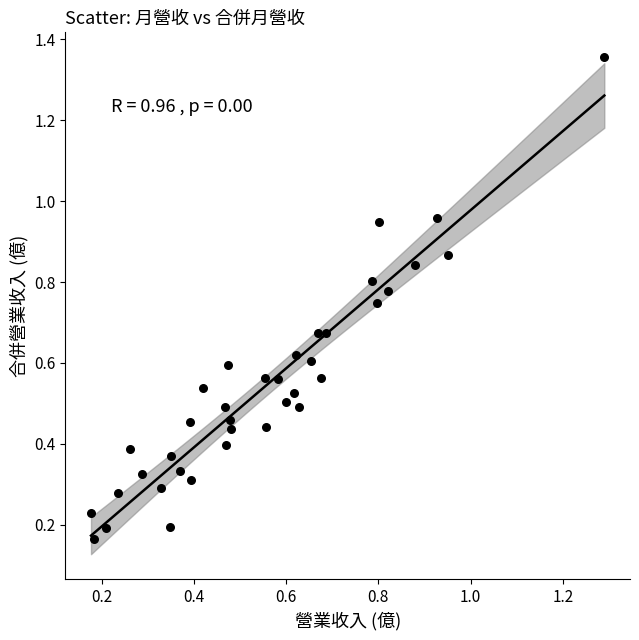

What is the range of Y values (max minus min)?

1.2